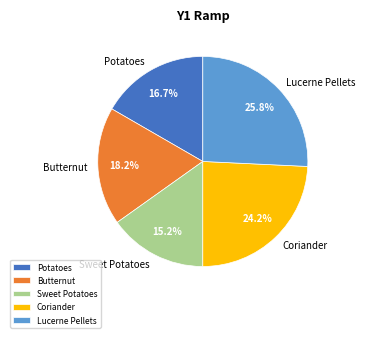

How many segments does this pie chart have?

5